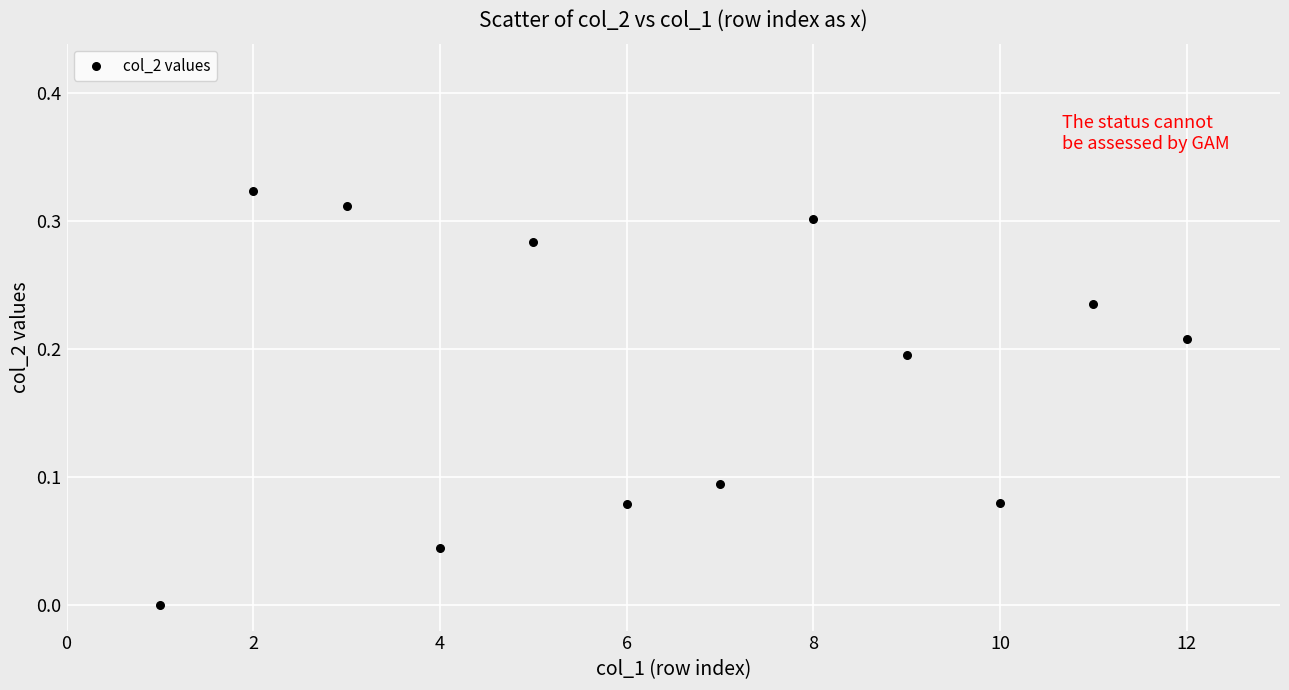

What is the range of X values (max minus min)?

11.0